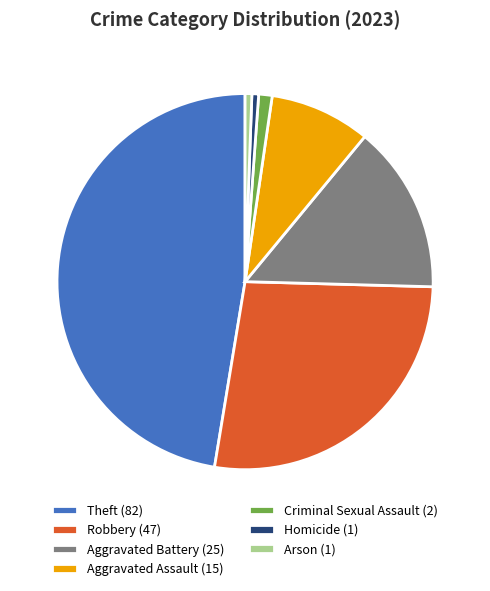

Does Aggravated Battery represent more than half of the total?

No